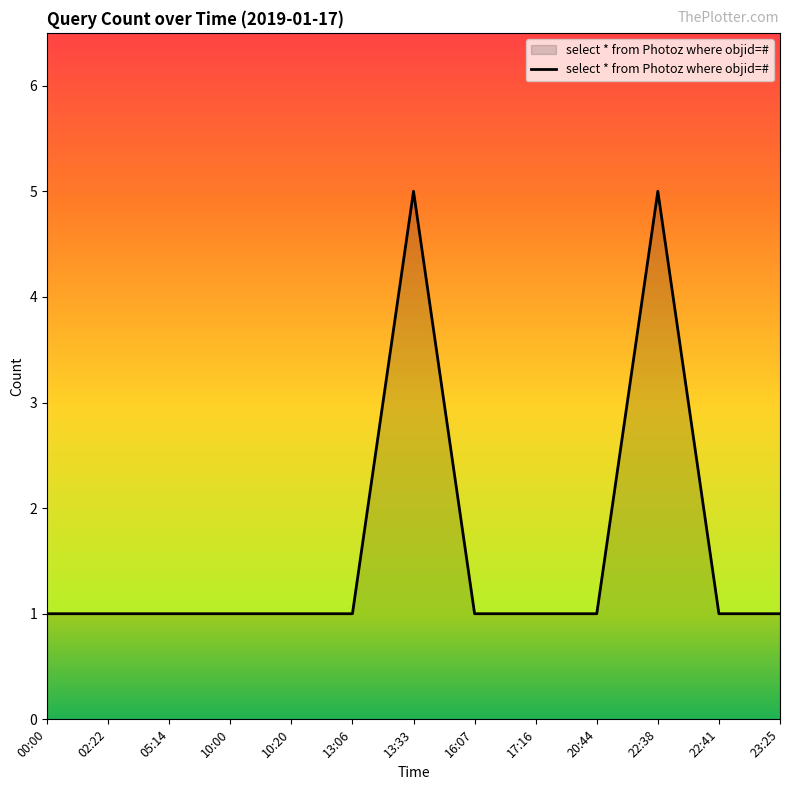

The chart shows a value of 1 at 17:16. True or false?

True